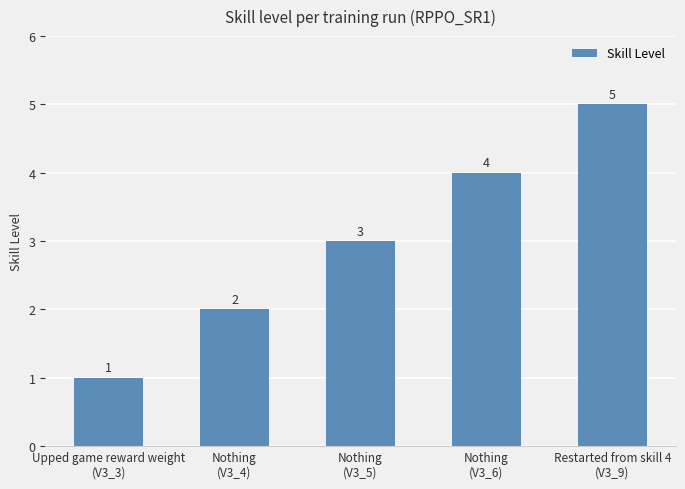

What is the change in value from Nothing
(V3_4) to Nothing
(V3_6)?

+2